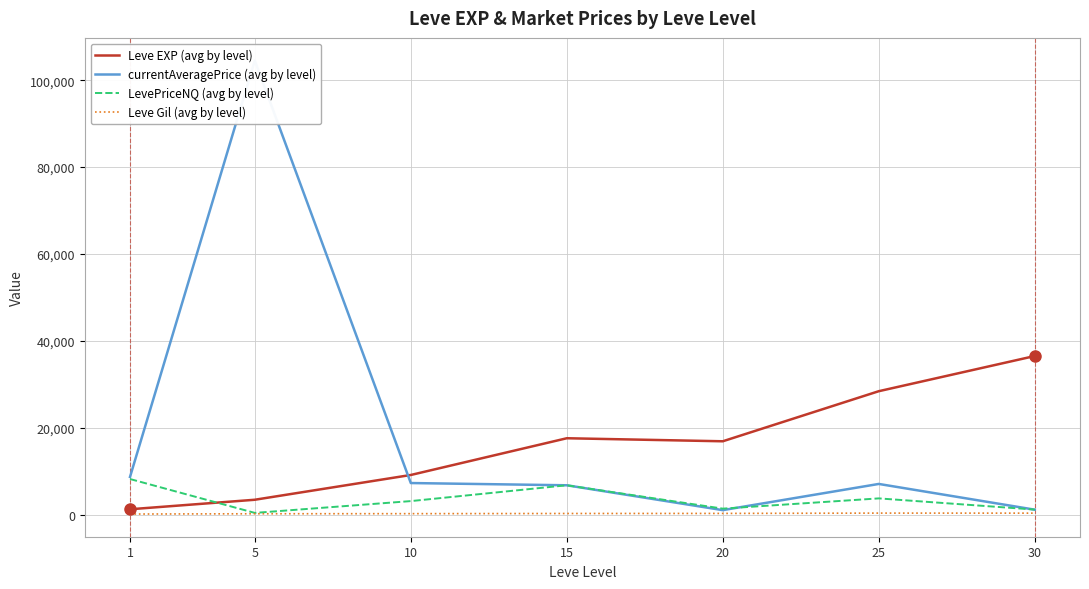

Where does the currentAveragePrice (avg by level) series first go above 7043?

1